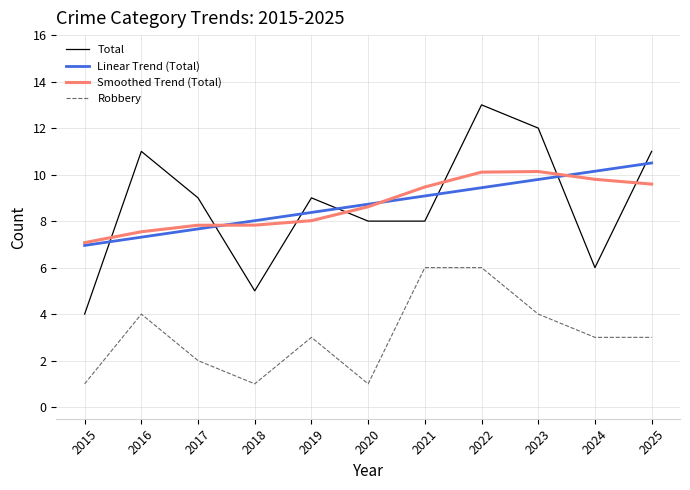

What value does the Linear Trend (Total) series have at 2016?

7.3